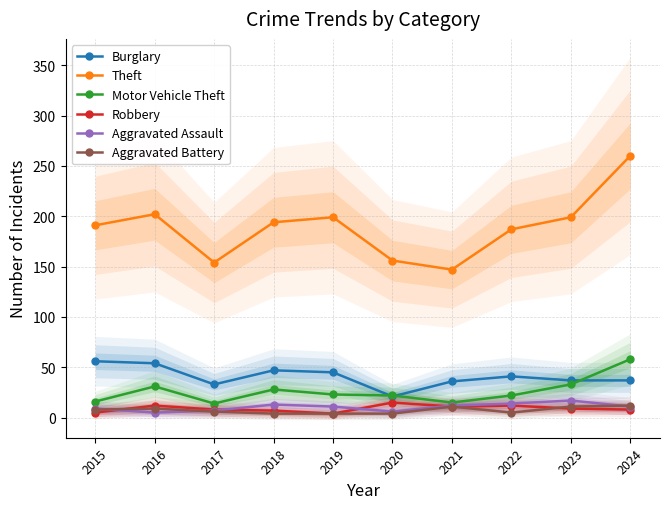

At how many categories does at least one series exceed 84?

10